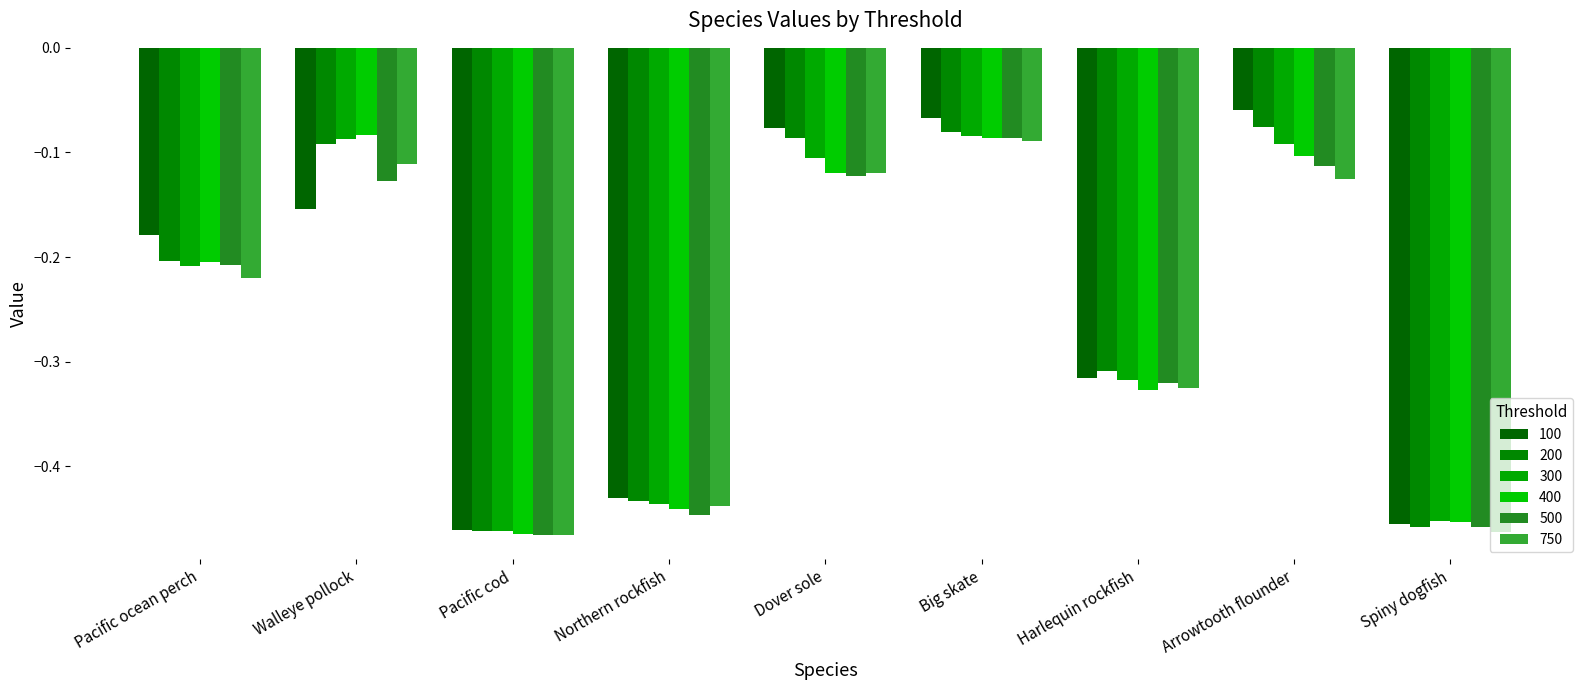

How many bars are there in each group?

6